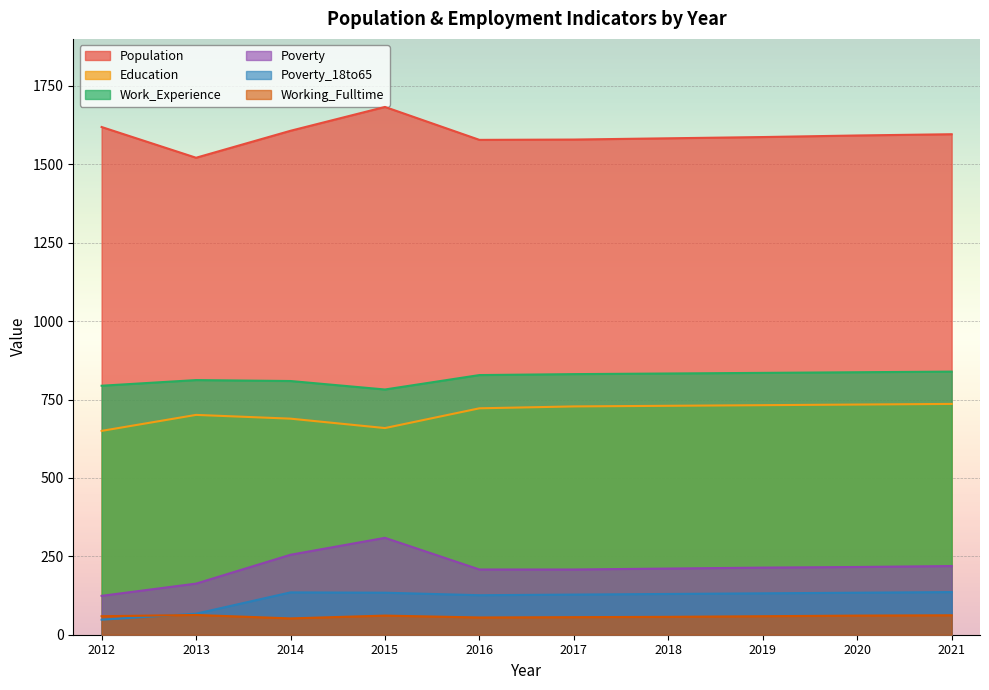

What is the greatest value displayed?

1683